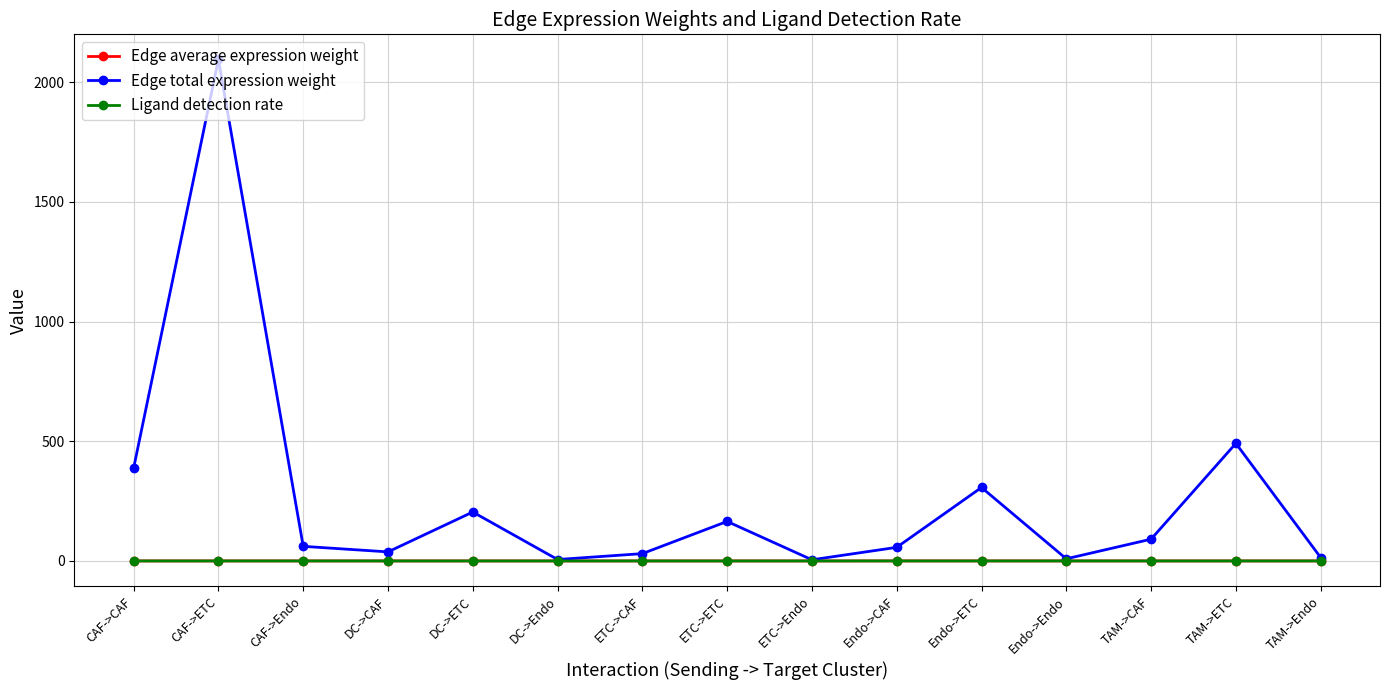

What is the maximum value shown in the chart?

2094.7